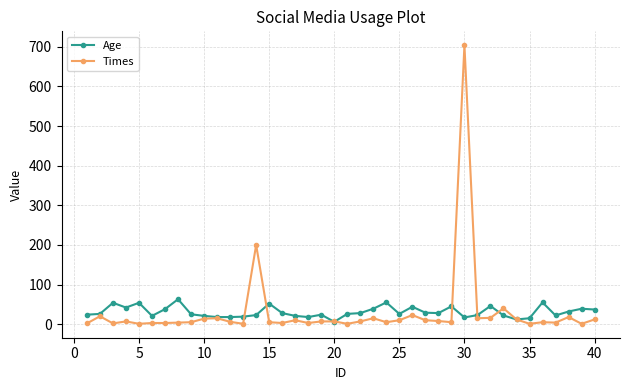

Which series has the widest spread of values?

Times